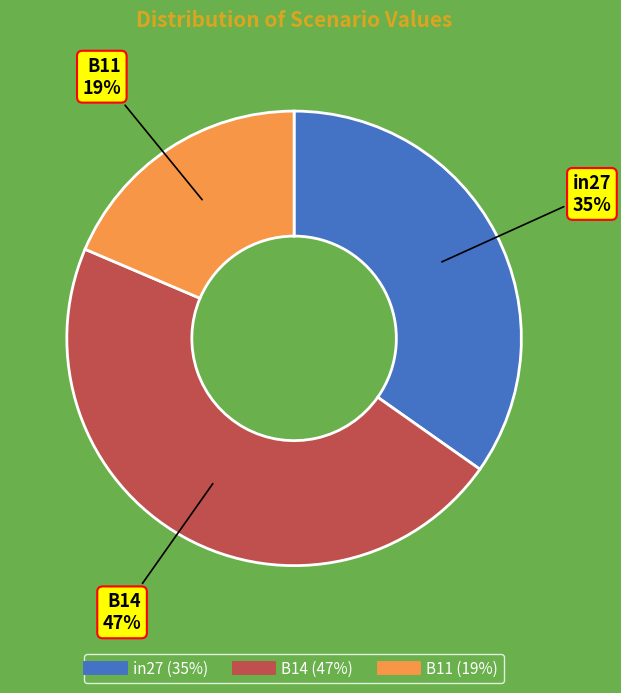

Is the sum of B11 and in27 greater than half?

Yes